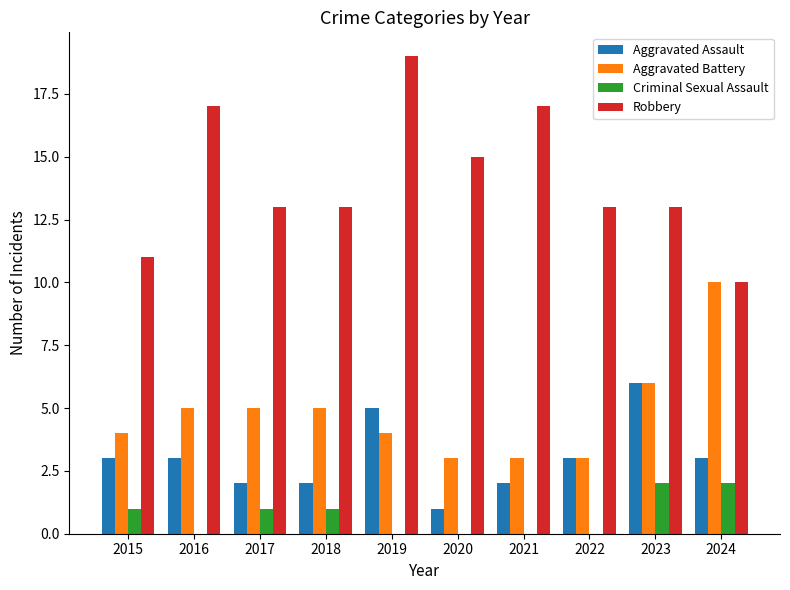

How many groups of bars are there?

10